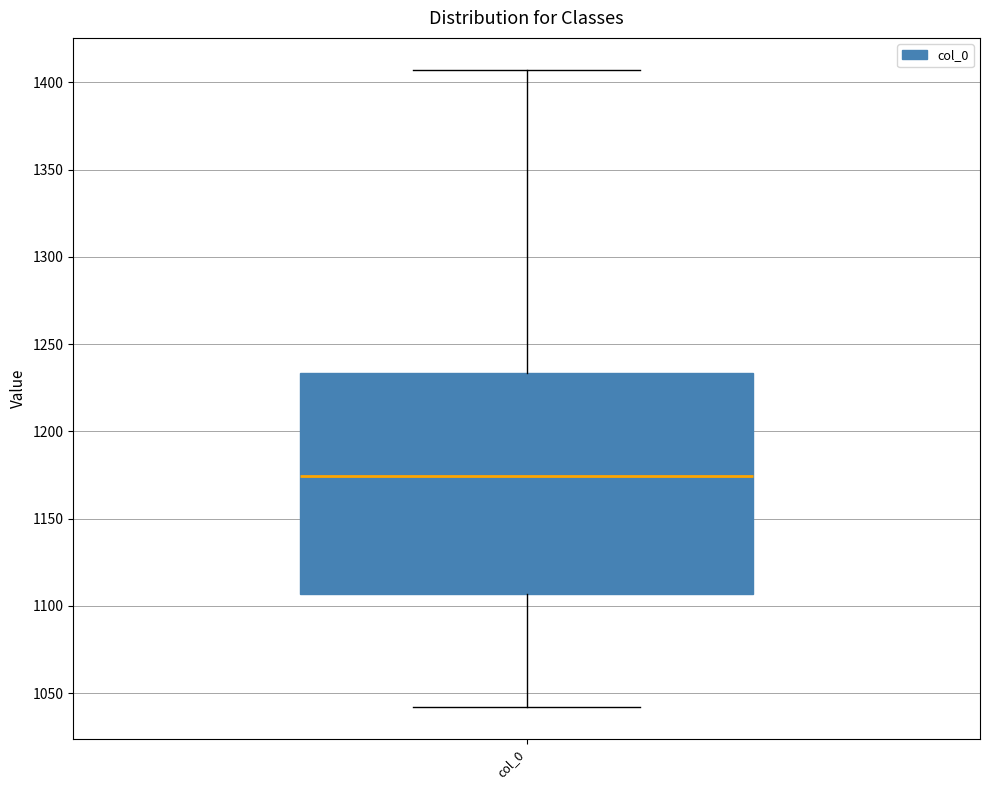

Where does the median line of the box for col_0 sit on the y-axis? The values are not printed on the chart, so give them approximately, as read against the axis.

1175